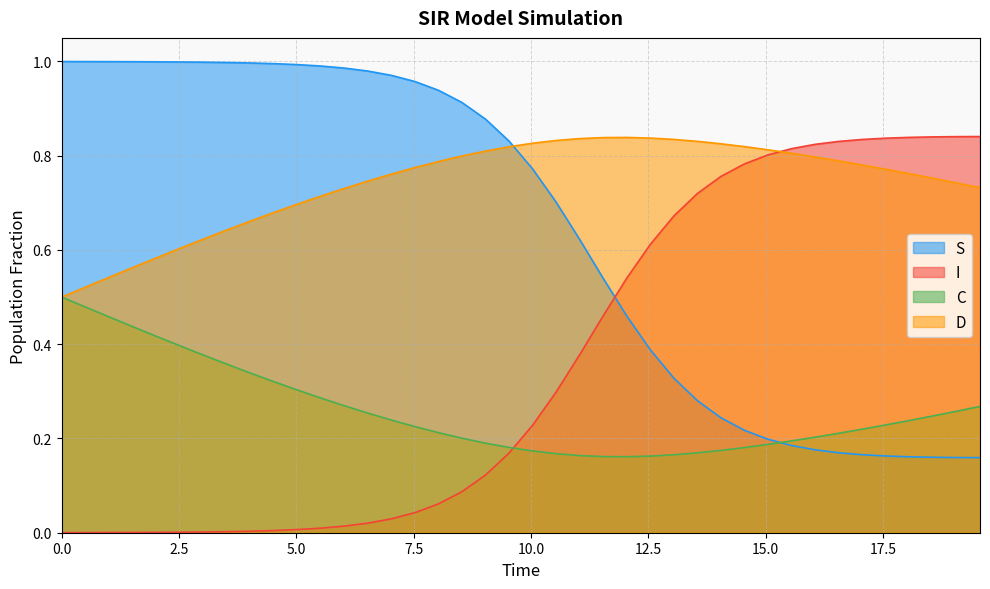

How many intersections are there between S and I?

1